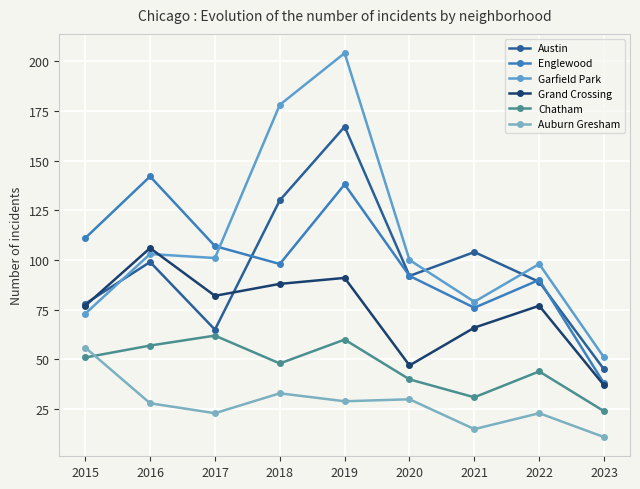

What is the difference between the second highest and second lowest values in the Englewood series?

62